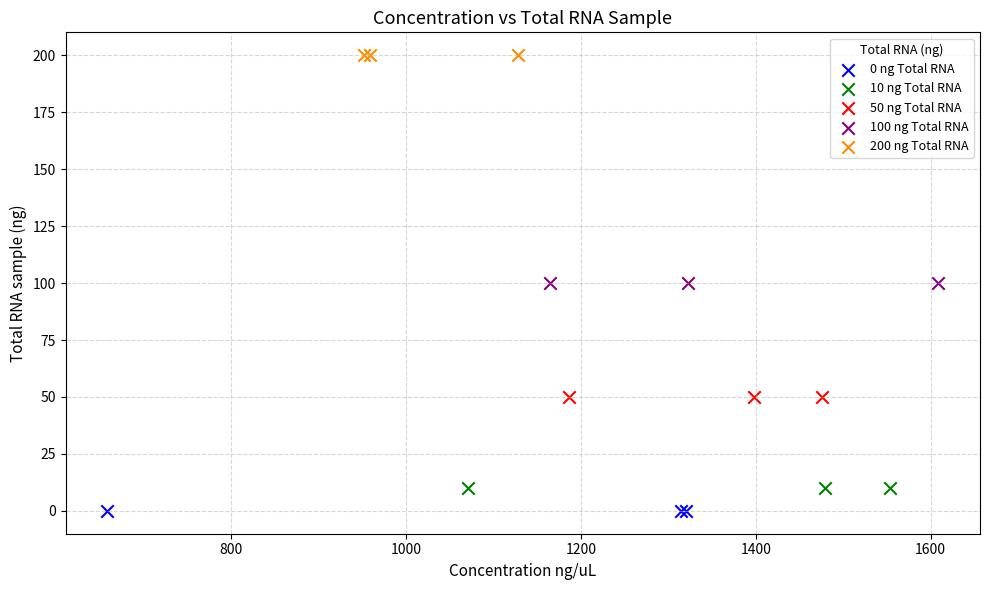

Which series reaches the minimum Y coordinate?

0 ng Total RNA